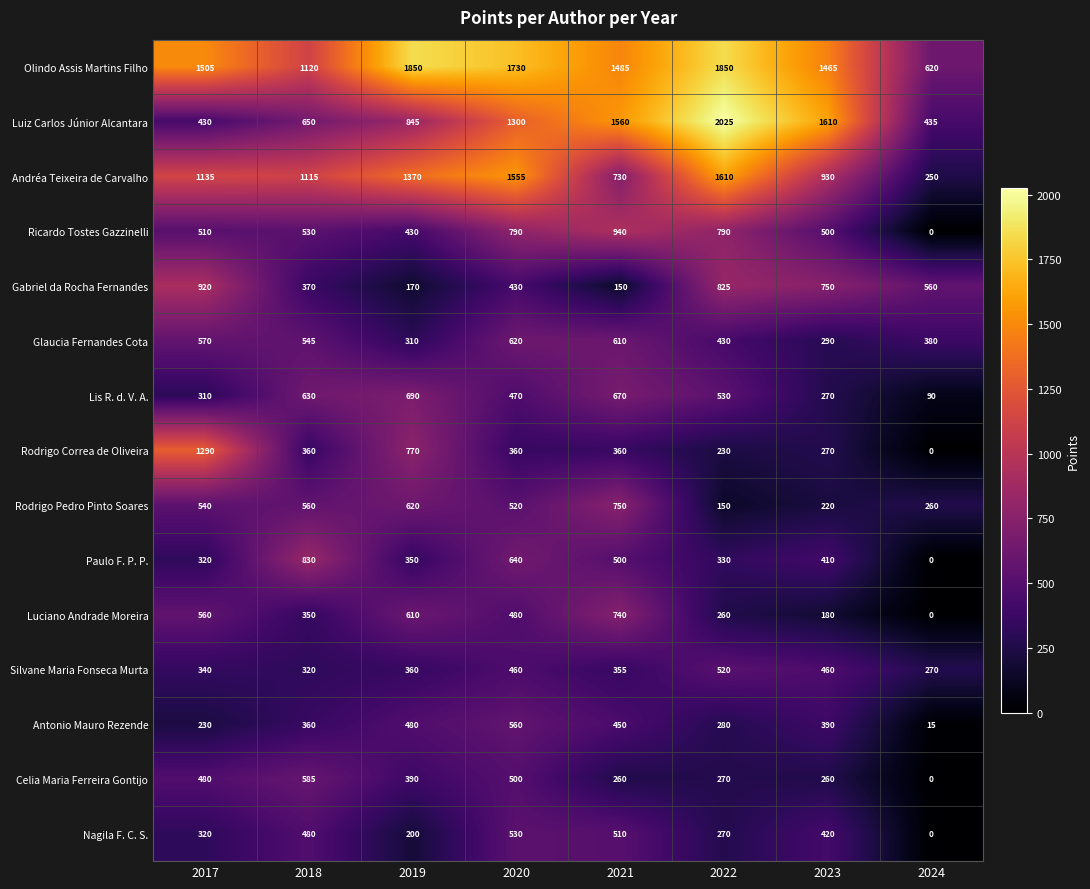

At how many categories does at least one series exceed 1265?

6